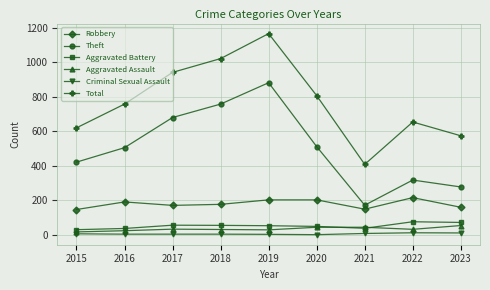

How many categories are shown in the chart?

9